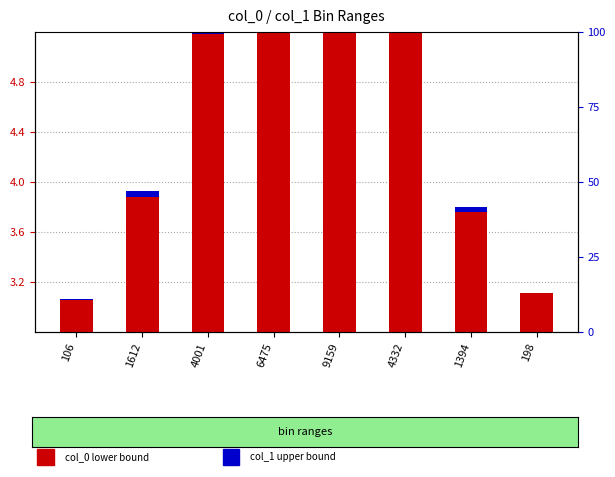

At which category is the sum across all series the highest?

9159